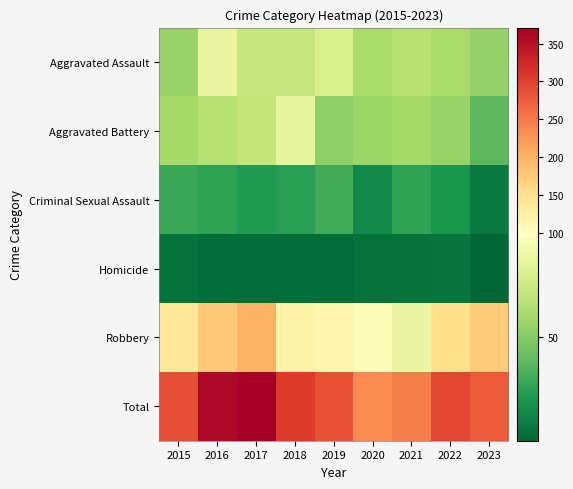

Count the number of data series in this chart.

6